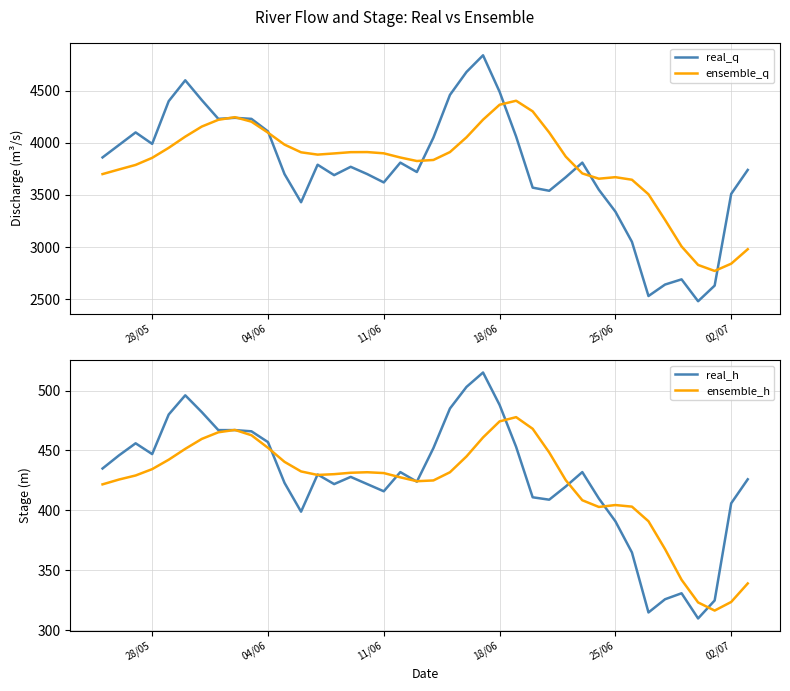

What is the highest value of the real_q series?

4840.0